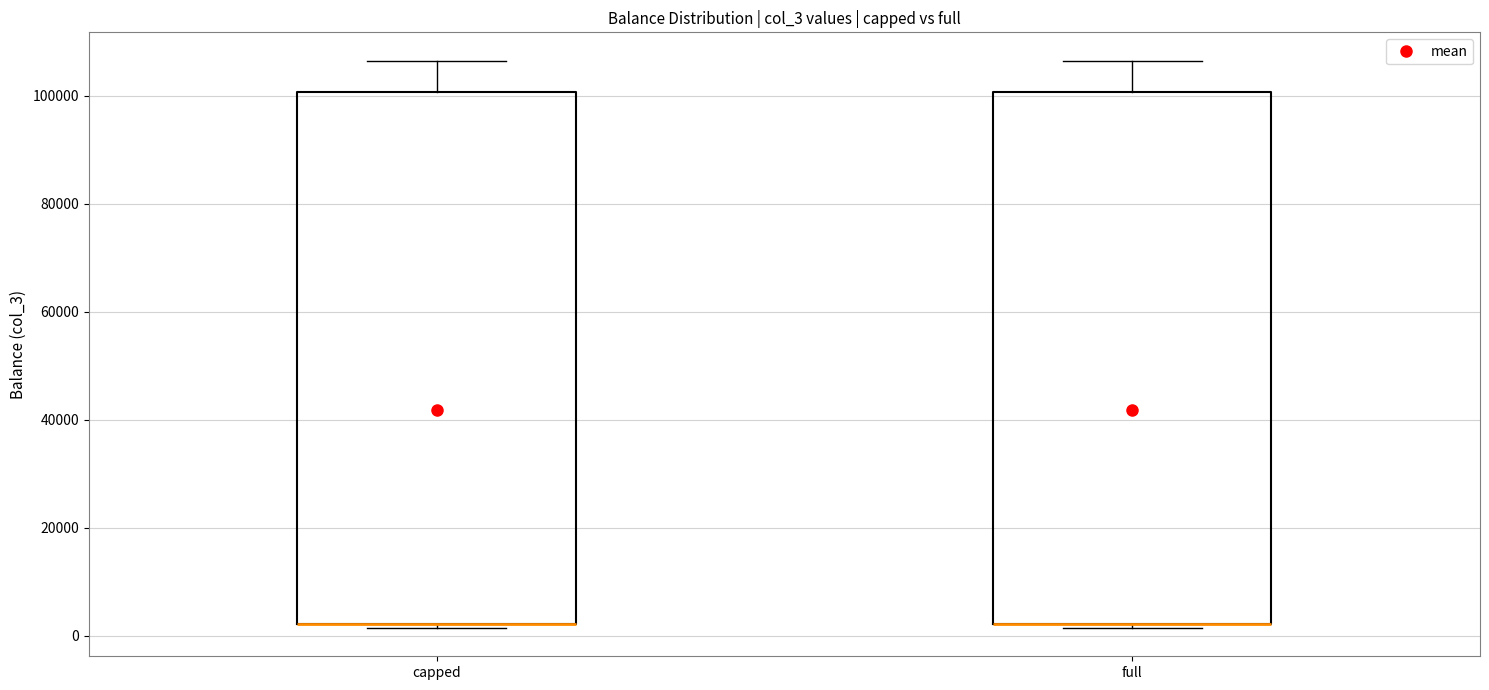

Reading left to right, read every box against the y-axis: the position of its median line, the range the box covers, and the ends of its whiskers. The values are not printed on the chart, so give them approximately, as read against the axis.

capped: median 2000 (drawn on the box's lower edge), box 2000 to 100000, whiskers 2000 (just below the box's lower edge) to 106000
full: median 2000 (drawn on the box's lower edge), box 2000 to 100000, whiskers 2000 (just below the box's lower edge) to 106000